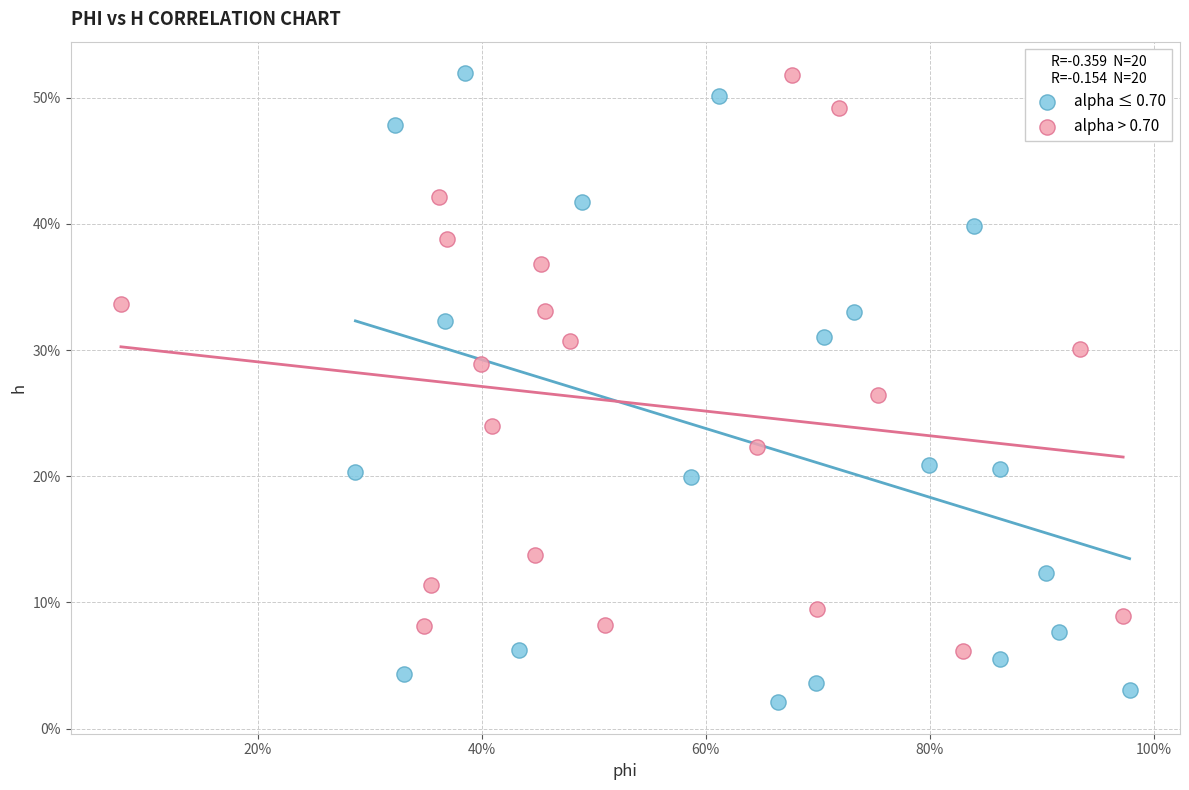

What are all the series names shown in the legend?

alpha ≤ 0.70, alpha > 0.70